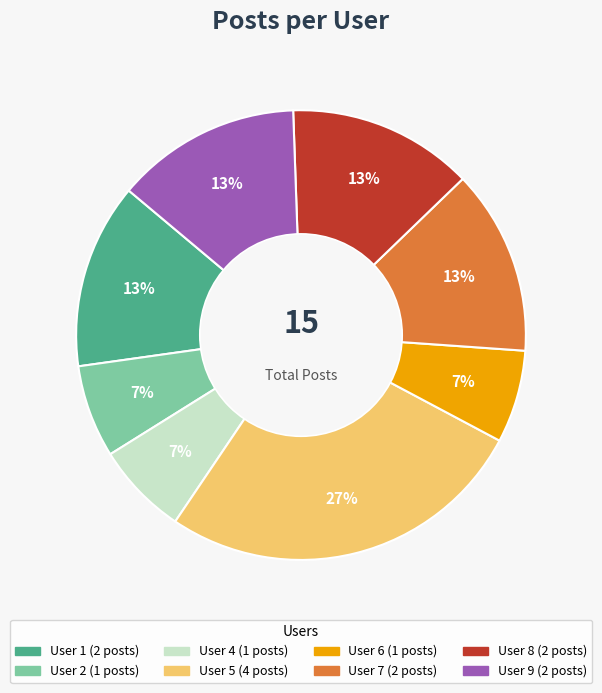

To the nearest percent, what is the difference between the largest and smallest slice percentages?

20%